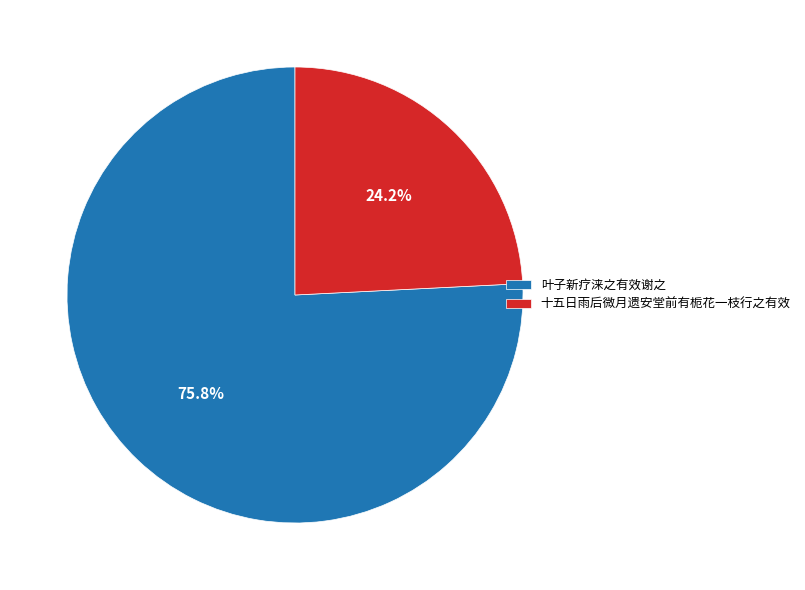

The 十五日雨后微月遗安堂前有栀花一枝行之有效 slice represents 16% of the pie. True or false?

False